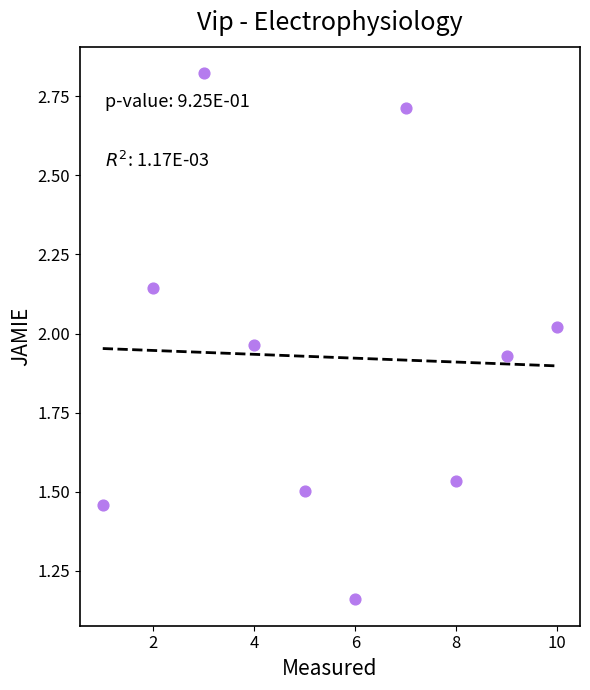

What is the range of X values (max minus min)?

9.0